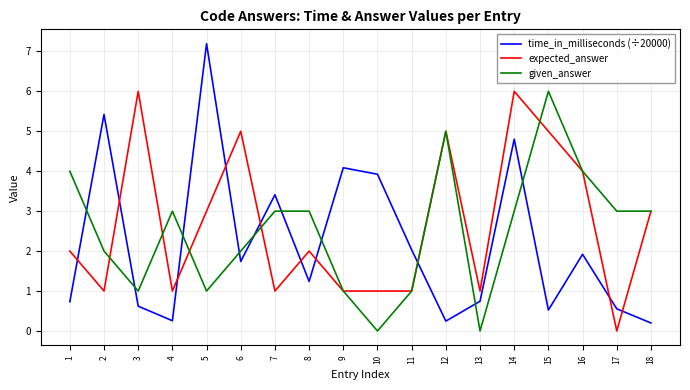

True or false: given_answer and expected_answer intersect in this chart.

True